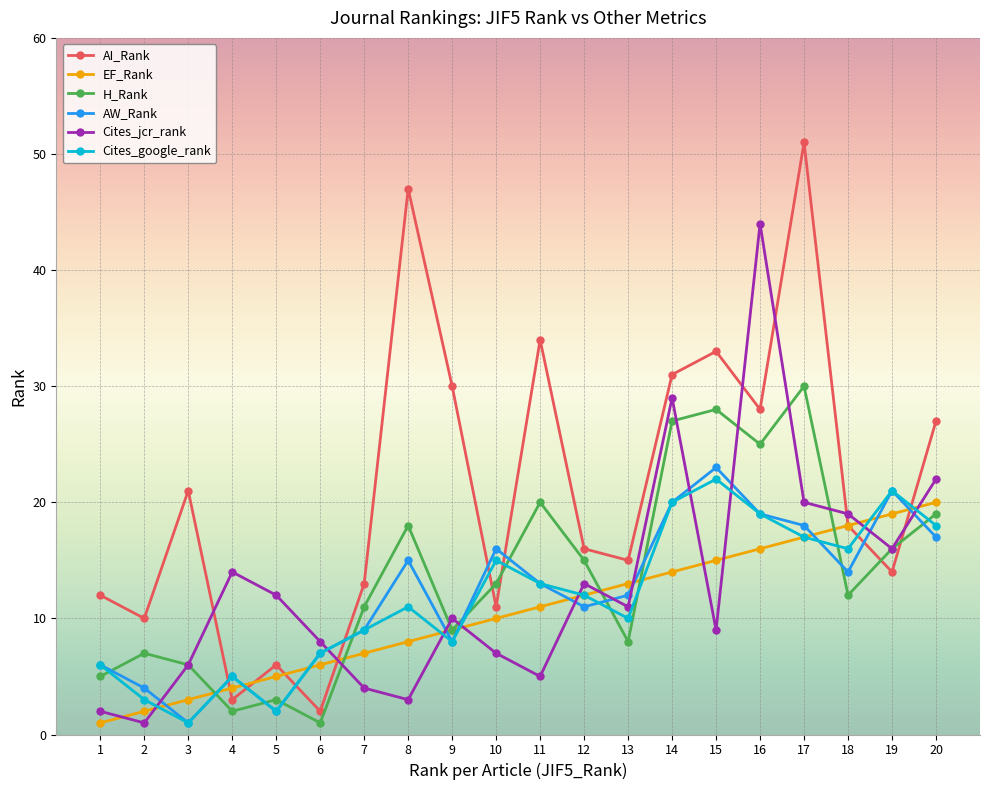

What is the spread (max minus min) of values at 14?

17